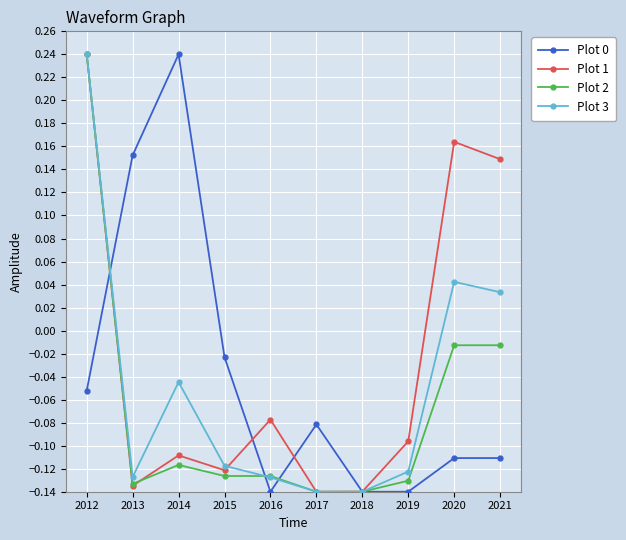

What is the difference between the highest and lowest values at 2020?

0.3